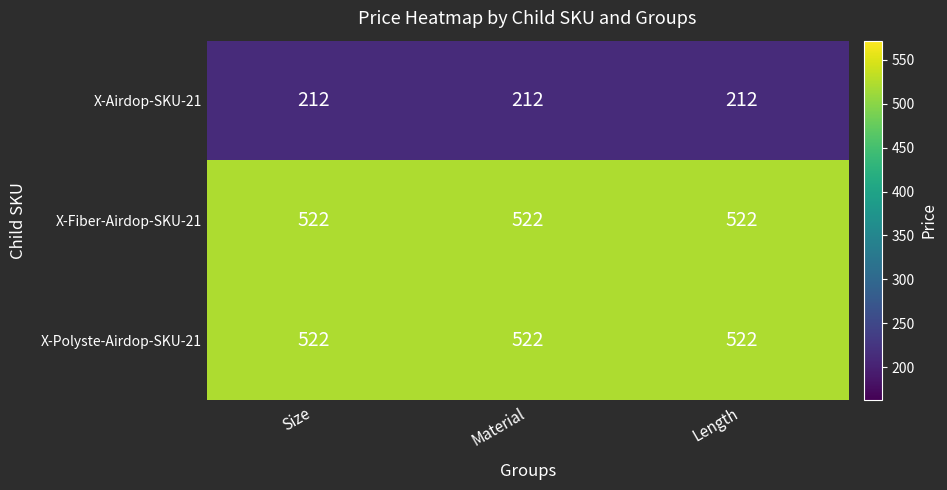

What is the minimum value shown in the chart?

212